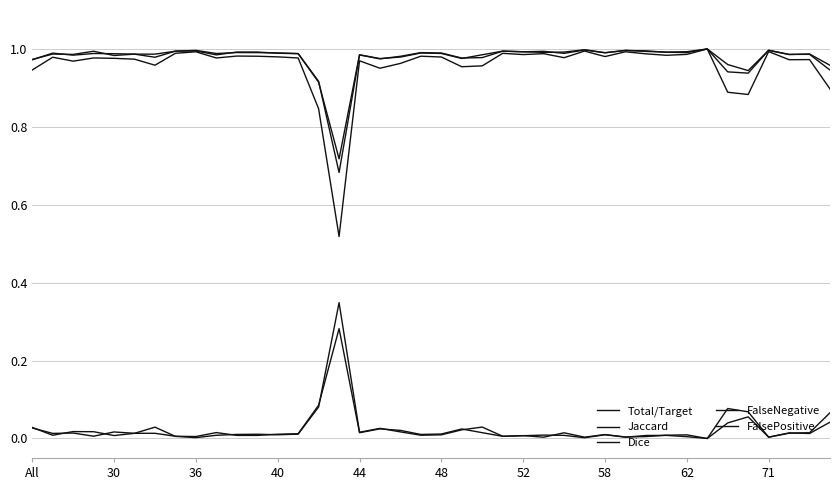

How many interior local valleys does the FalseNegative series have?

13